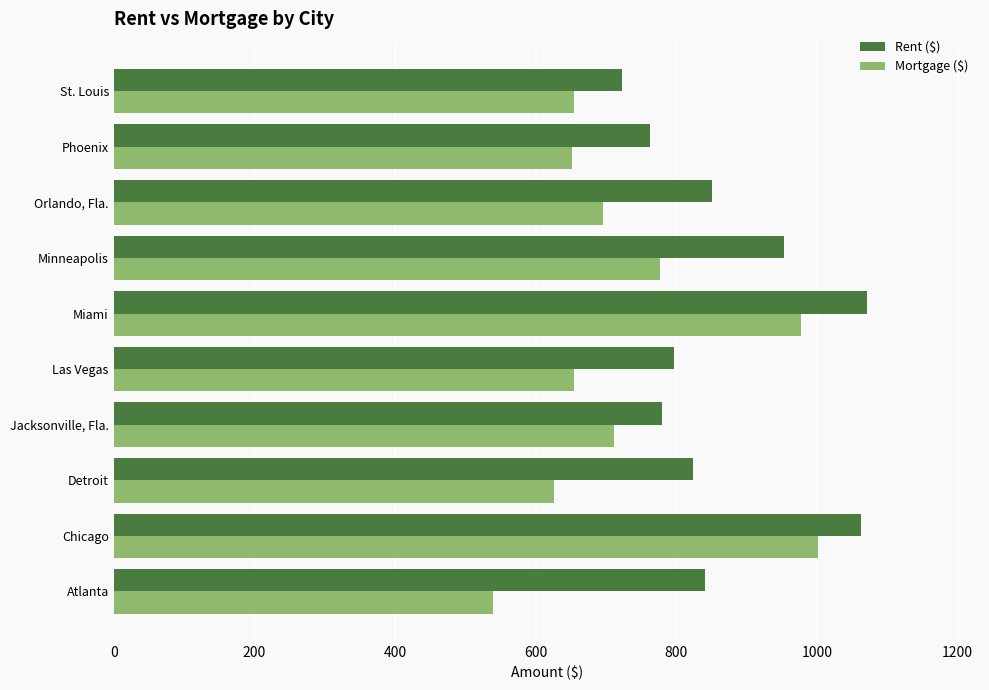

What is the lowest value of the Rent ($) series?

723